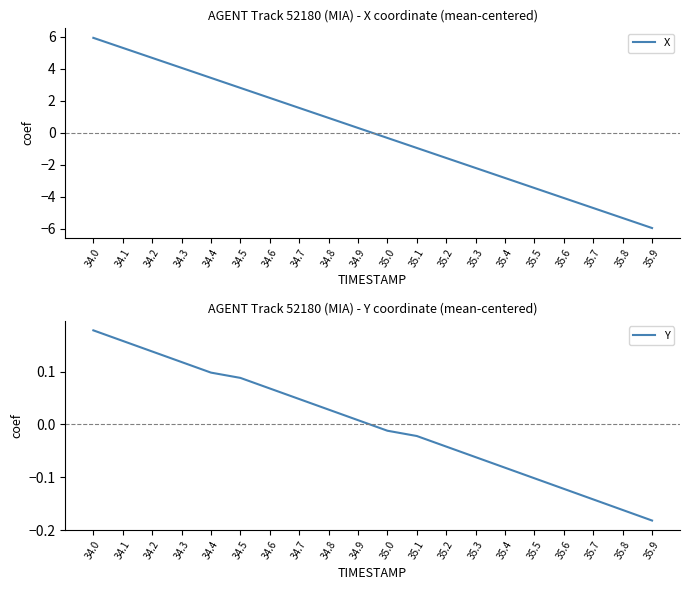

Which label corresponds to the smallest value in the chart?

35.9